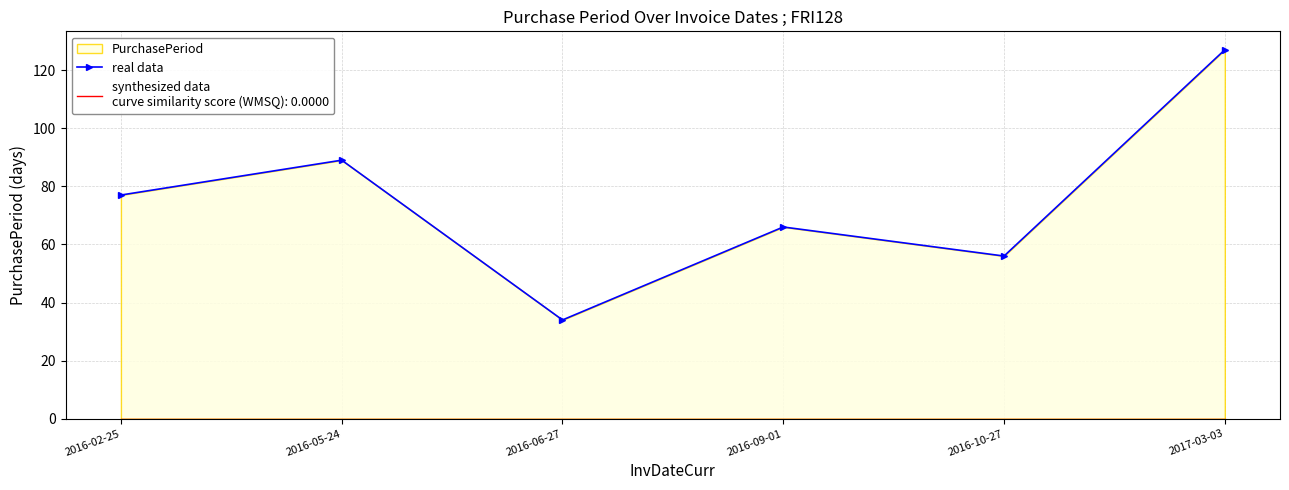

Is it true that the value at 2016-05-24 is 52?

False